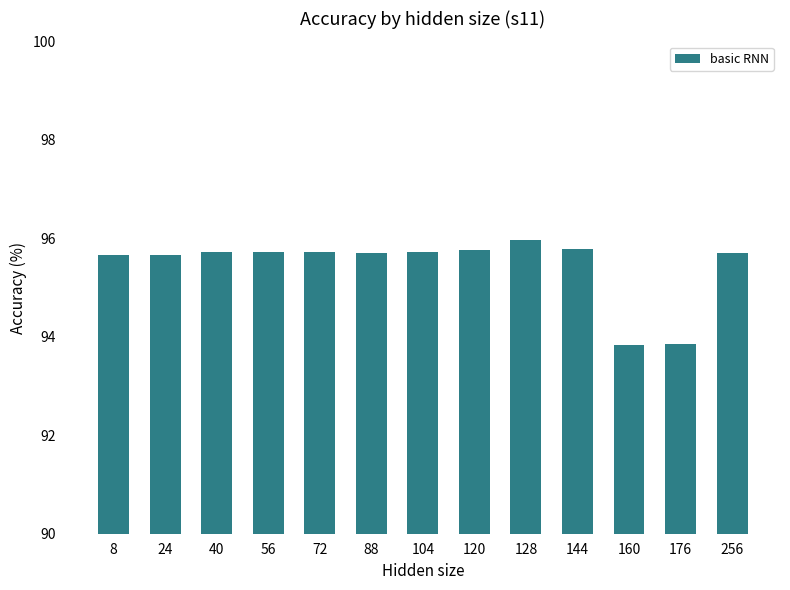

True or false: the data shows 46.8 at 128.

False